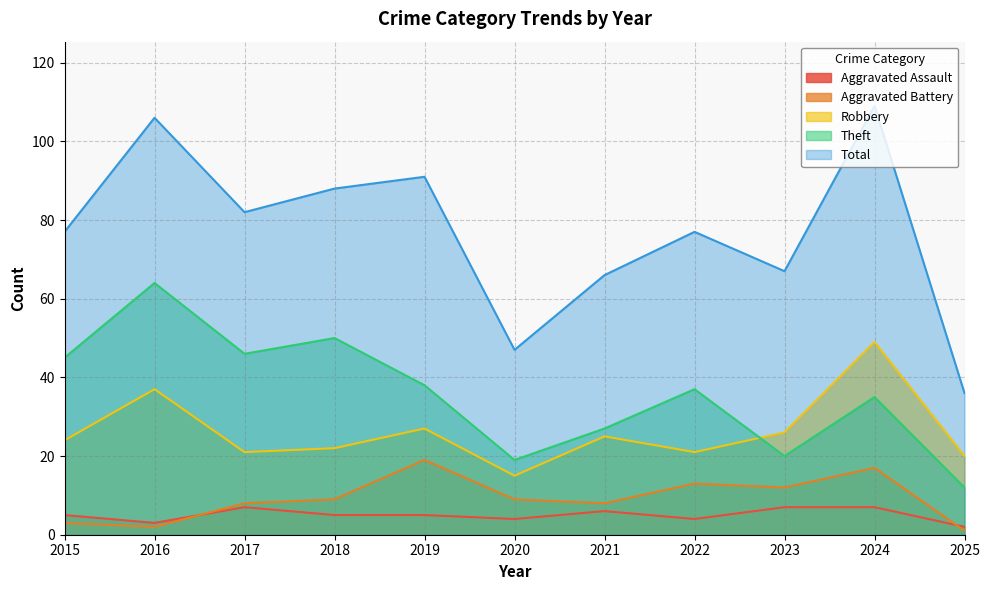

What is the difference between the second highest and second lowest values in the Aggravated Battery series?

15